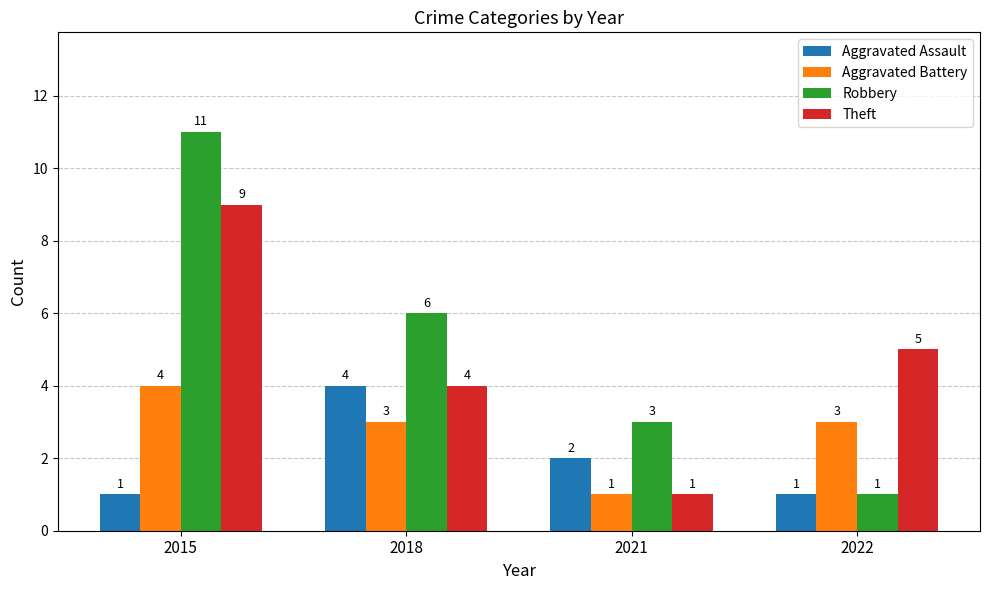

What is the value of the Aggravated Battery bar at the 1st from the left?

4